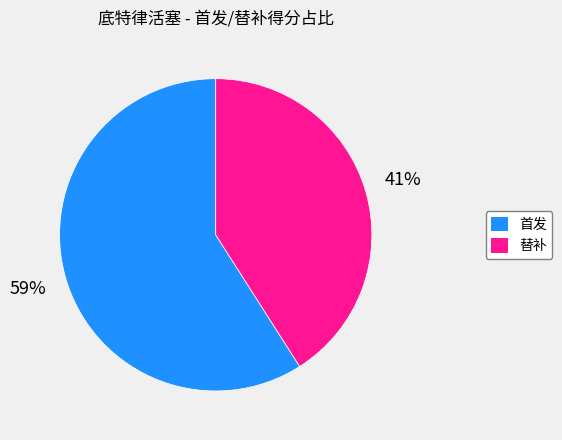

To the nearest percent, what is the average slice percentage?

50%